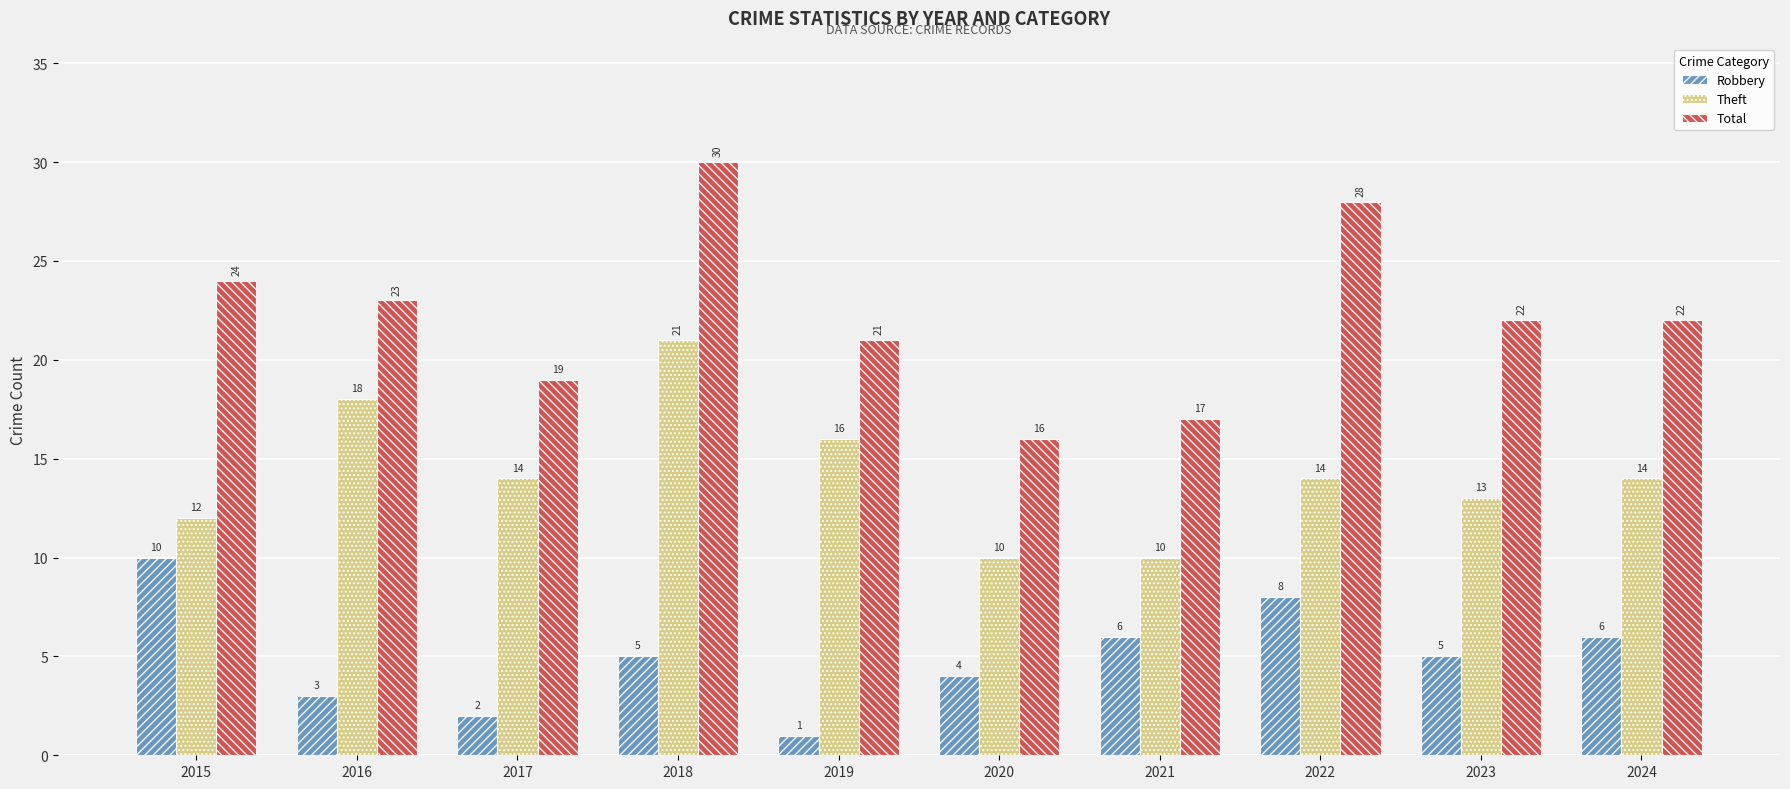

What is the difference between the maximum and second lowest values in the Theft series?

11